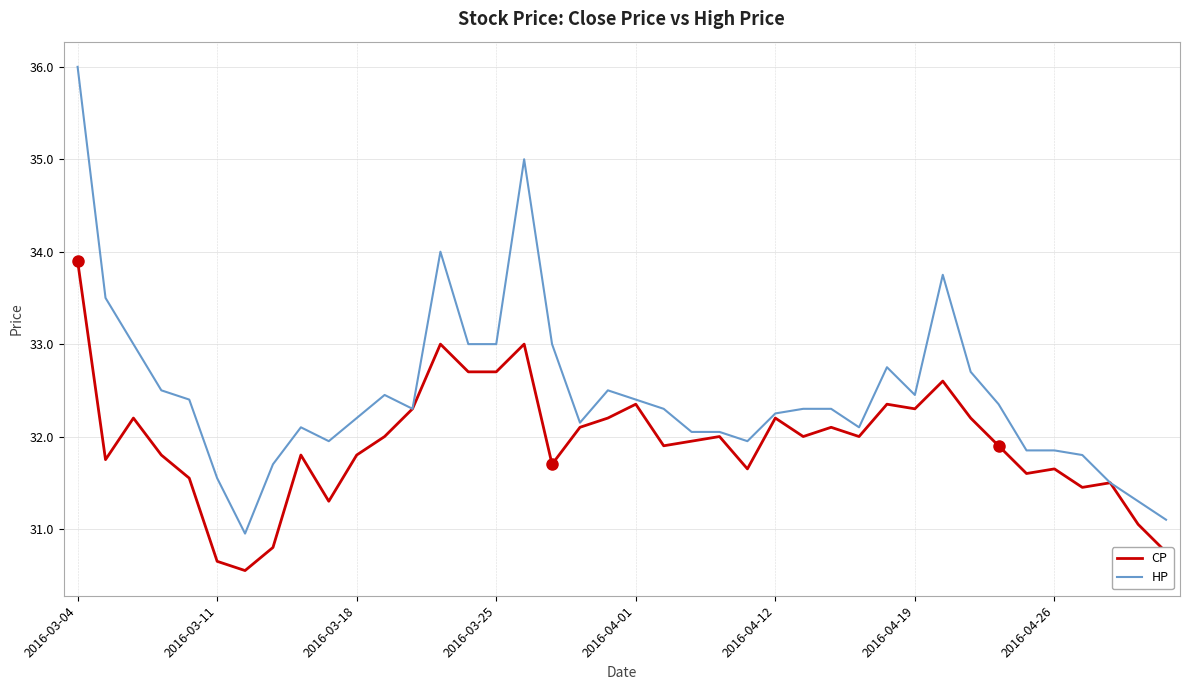

List the series in order of their overall mean, lowest first.

CP, HP